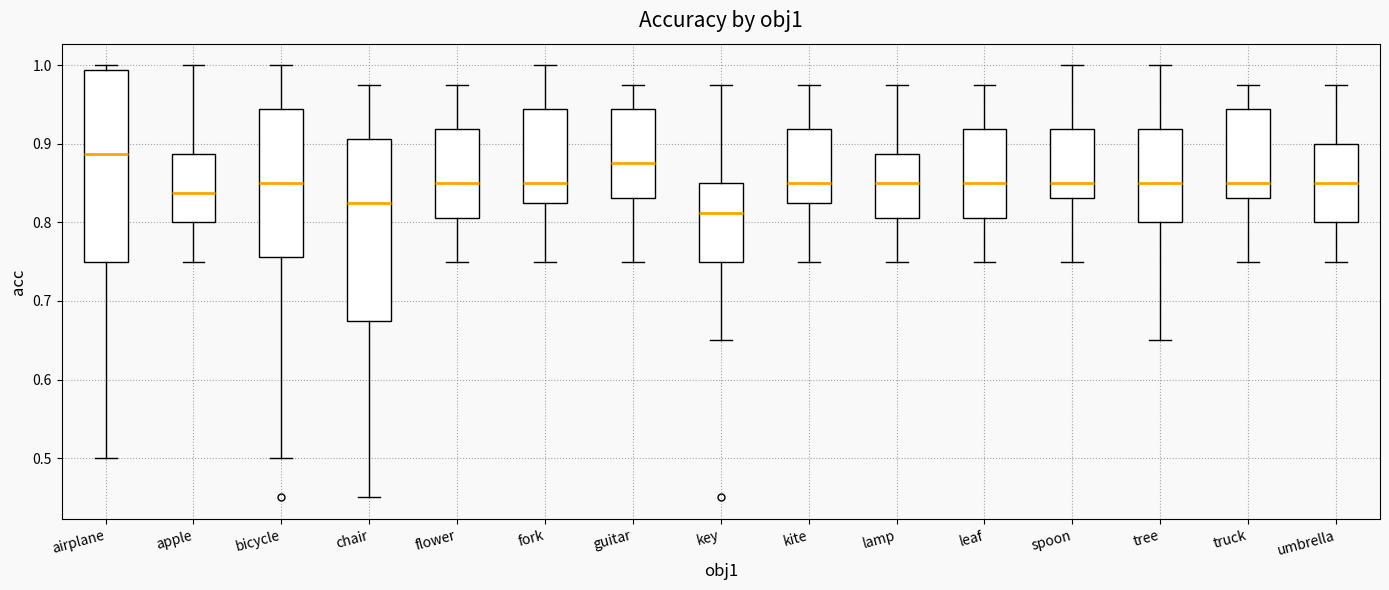

Comparing the boxes themselves (not the whiskers), which one is the tallest?

airplane